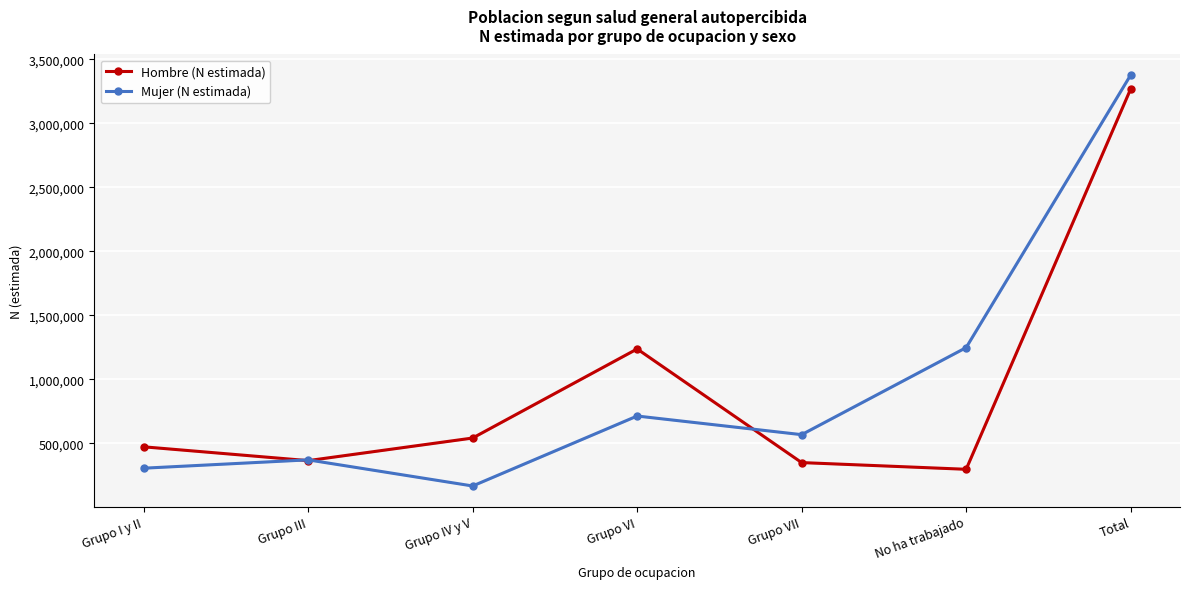

What is the difference between the highest and lowest values at Total?

109019